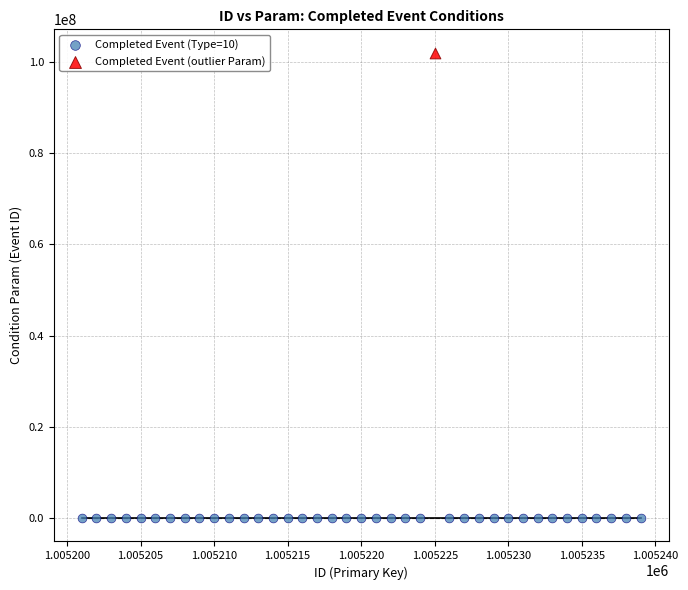

What are all the series names shown in the legend?

Completed Event (Type=10), Completed Event (outlier Param)